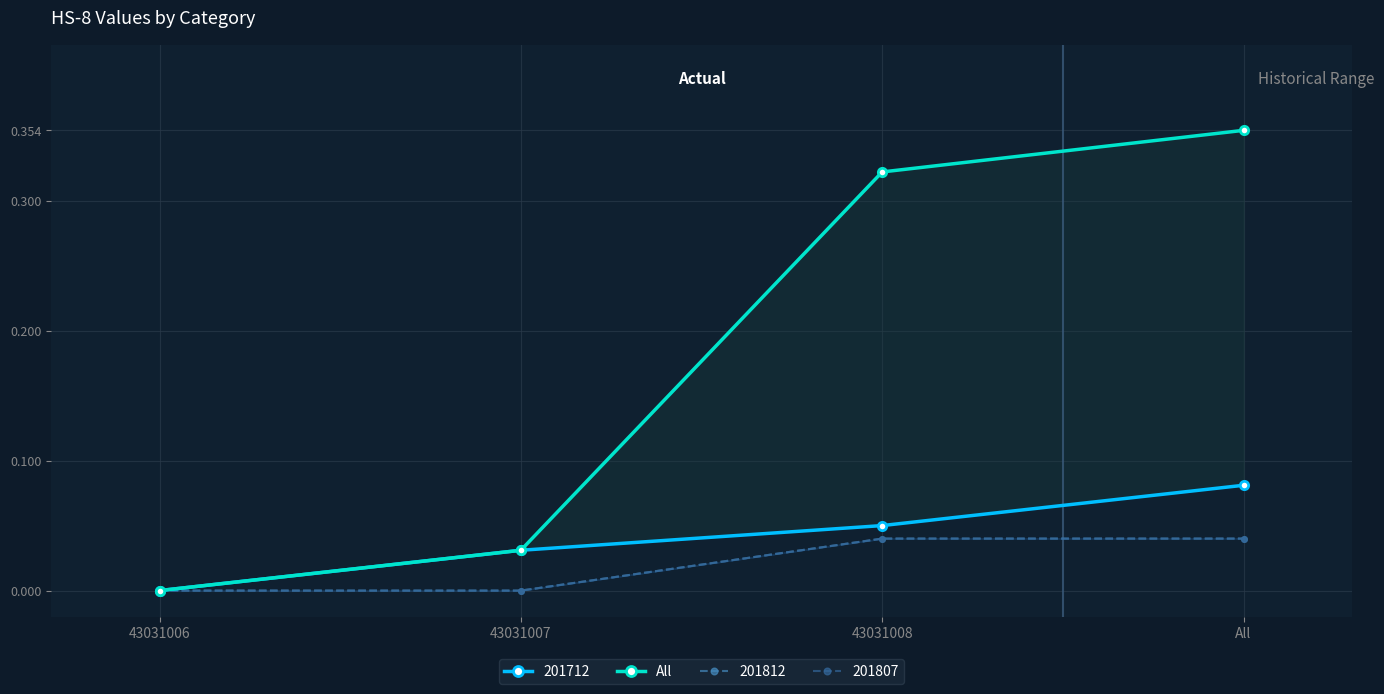

How many lines are shown in the chart?

1